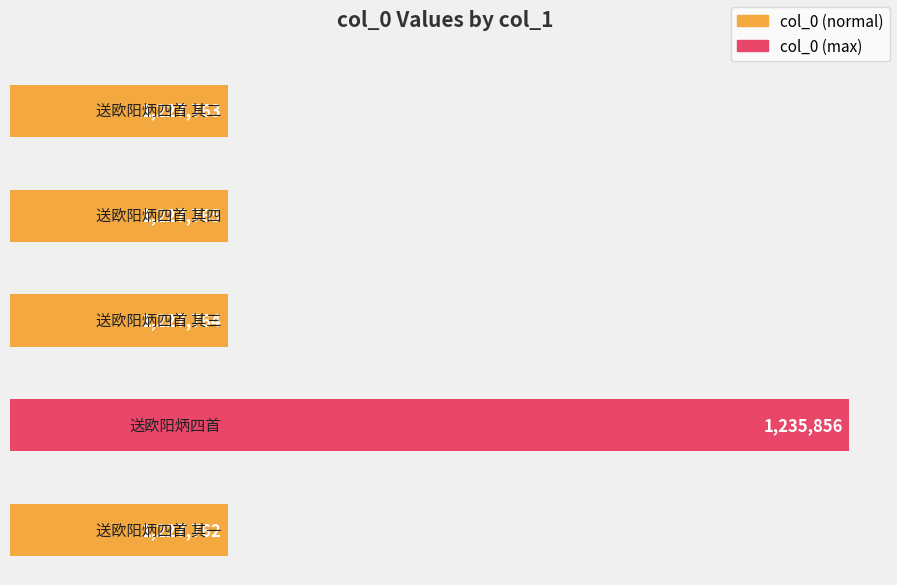

Reading left to right, transcribe all the data shown in this chart.

送欧阳炳四首 其二=1227763	送欧阳炳四首 其四=1227765	送欧阳炳四首 其三=1227764	送欧阳炳四首=1235856	送欧阳炳四首 其一=1227762